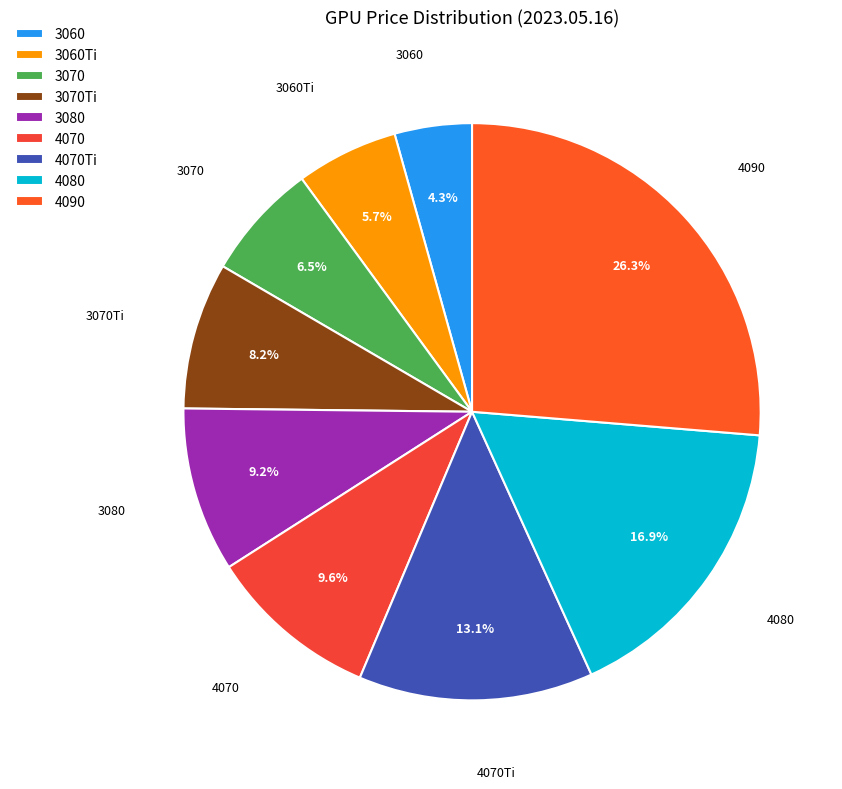

Do 3060Ti and 4070Ti together represent more than half of the pie?

No